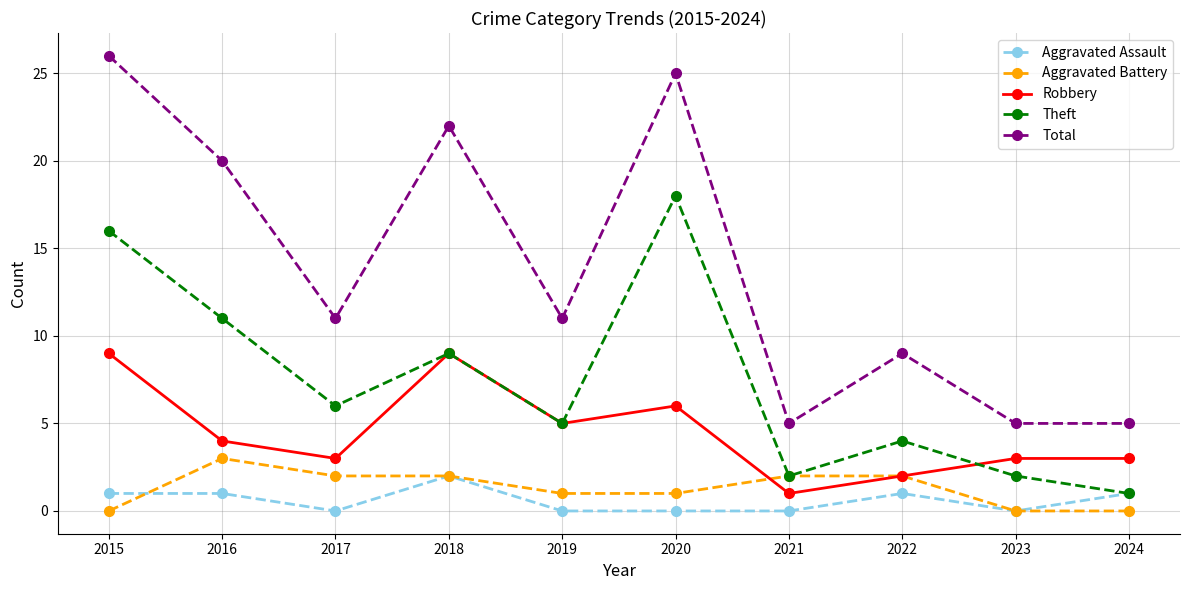

What value does the Aggravated Battery series have at 2022?

2